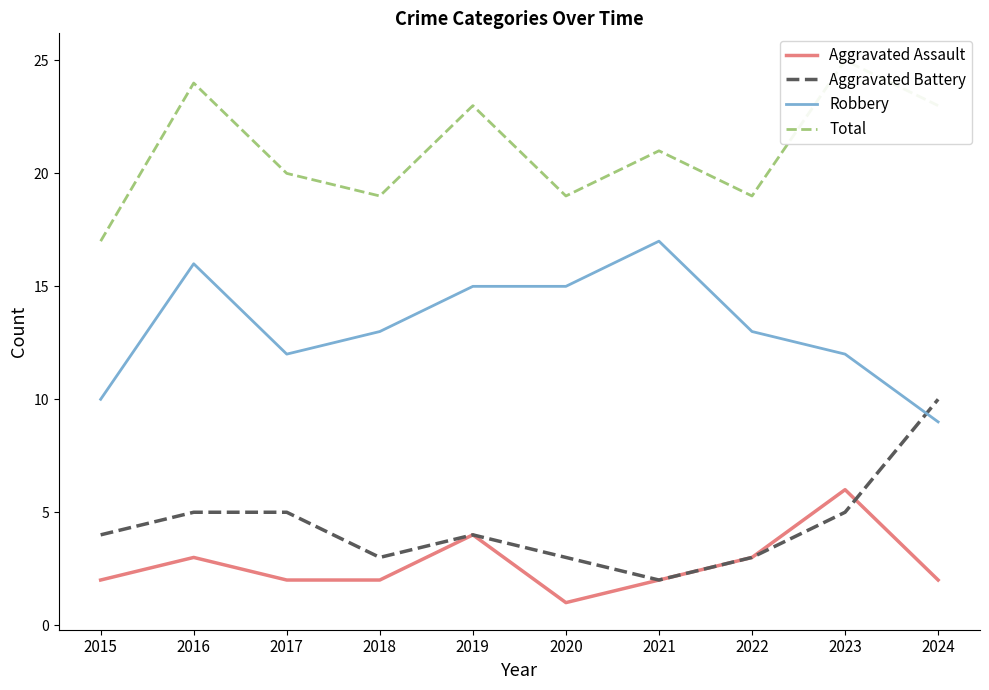

What is the difference between the maximum and minimum values in the Robbery series?

8